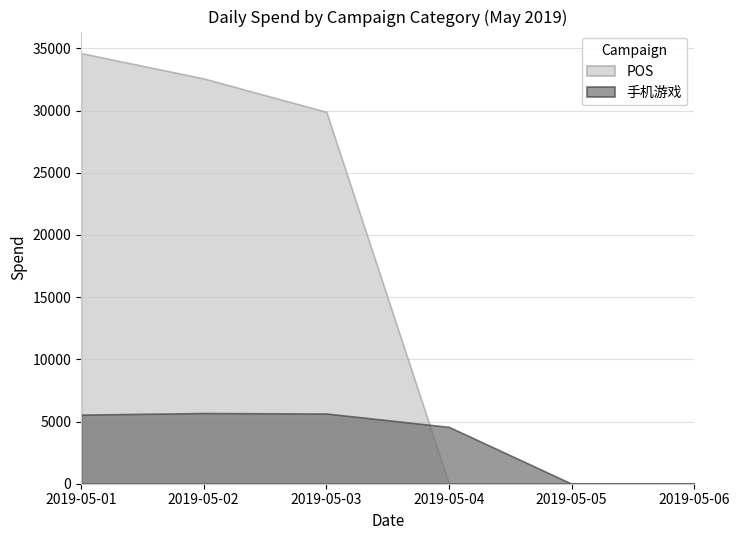

How many lines are shown in the chart?

2